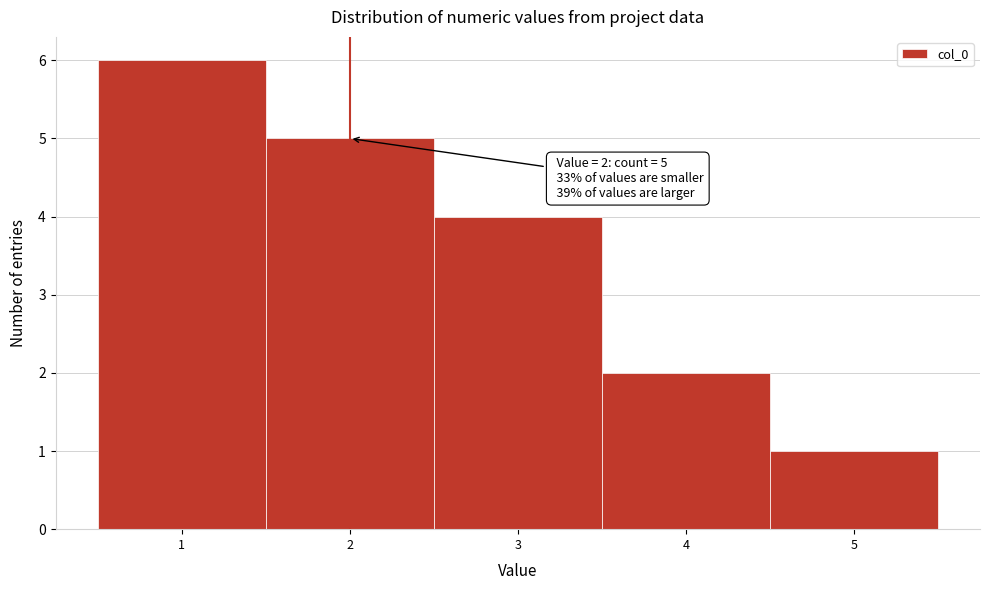

Which range on the x-axis has the tallest bar?

0.5 to 1.5